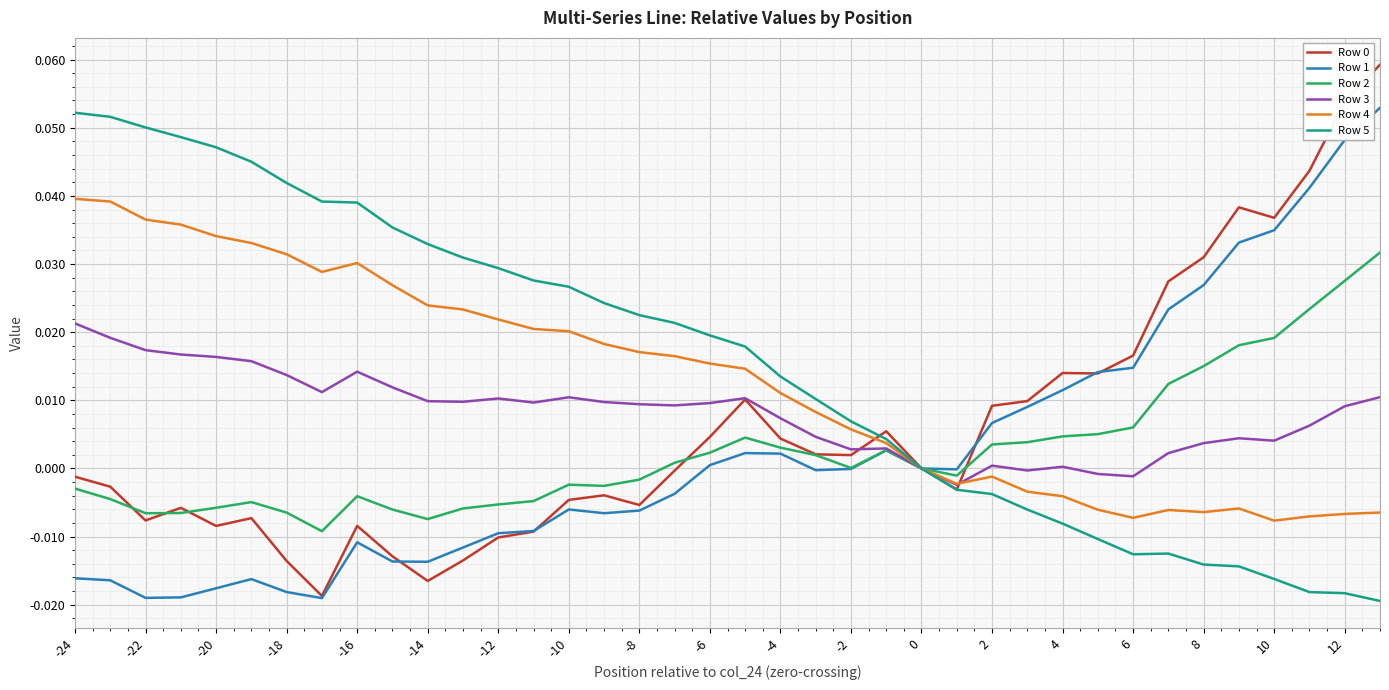

Reading right to left, list all the values displayed in this chart.

Row 0: 0.1	0.1	0.0	0.0	0.0	0.0	0.0	0.0	0.0	0.0	0.0	0.0	-0.0	0.0	0.0	0.0	0.0	0.0	0.0	0.0	-0.0	-0.0	-0.0	-0.0	-0.0	-0.0	-0.0	-0.0	-0.0	-0.0	-0.0	-0.0	-0.0	-0.0	-0.0	-0.0	-0.0	-0.0
Row 1: 0.1	0.0	0.0	0.0	0.0	0.0	0.0	0.0	0.0	0.0	0.0	0.0	-0.0	0.0	0.0	-0.0	-0.0	0.0	0.0	0.0	-0.0	-0.0	-0.0	-0.0	-0.0	-0.0	-0.0	-0.0	-0.0	-0.0	-0.0	-0.0	-0.0	-0.0	-0.0	-0.0	-0.0	-0.0
Row 2: 0.0	0.0	0.0	0.0	0.0	0.0	0.0	0.0	0.0	0.0	0.0	0.0	-0.0	0.0	0.0	0.0	0.0	0.0	0.0	0.0	0.0	-0.0	-0.0	-0.0	-0.0	-0.0	-0.0	-0.0	-0.0	-0.0	-0.0	-0.0	-0.0	-0.0	-0.0	-0.0	-0.0	-0.0
Row 3: 0.0	0.0	0.0	0.0	0.0	0.0	0.0	-0.0	-0.0	0.0	-0.0	0.0	-0.0	0.0	0.0	0.0	0.0	0.0	0.0	0.0	0.0	0.0	0.0	0.0	0.0	0.0	0.0	0.0	0.0	0.0	0.0	0.0	0.0	0.0	0.0	0.0	0.0	0.0
Row 4: -0.0	-0.0	-0.0	-0.0	-0.0	-0.0	-0.0	-0.0	-0.0	-0.0	-0.0	-0.0	-0.0	0.0	0.0	0.0	0.0	0.0	0.0	0.0	0.0	0.0	0.0	0.0	0.0	0.0	0.0	0.0	0.0	0.0	0.0	0.0	0.0	0.0	0.0	0.0	0.0	0.0
Row 5: -0.0	-0.0	-0.0	-0.0	-0.0	-0.0	-0.0	-0.0	-0.0	-0.0	-0.0	-0.0	-0.0	0.0	0.0	0.0	0.0	0.0	0.0	0.0	0.0	0.0	0.0	0.0	0.0	0.0	0.0	0.0	0.0	0.0	0.0	0.0	0.0	0.0	0.0	0.1	0.1	0.1